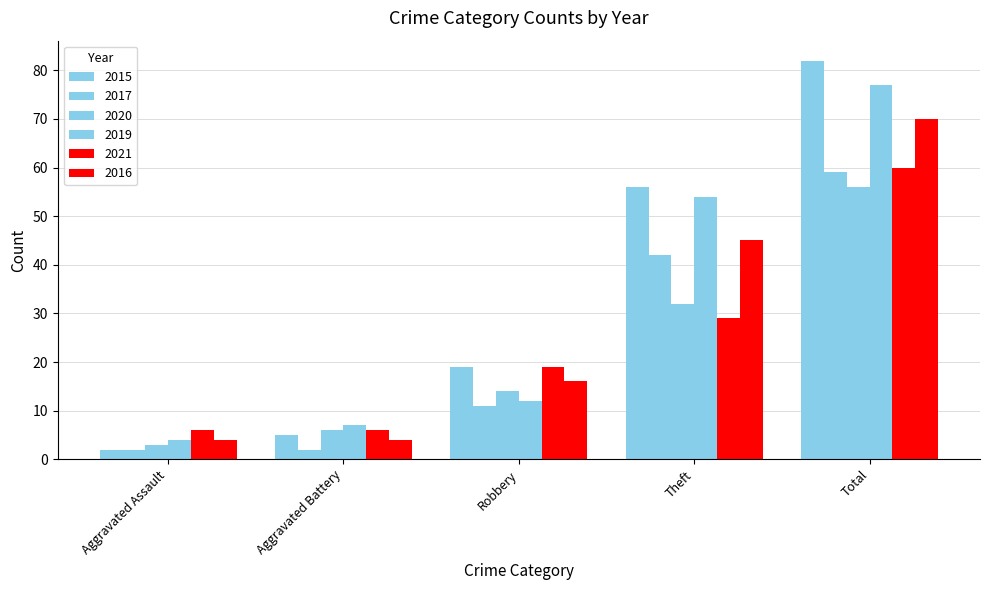

What is the value of the 2019 bar at the 2nd from the left?

7